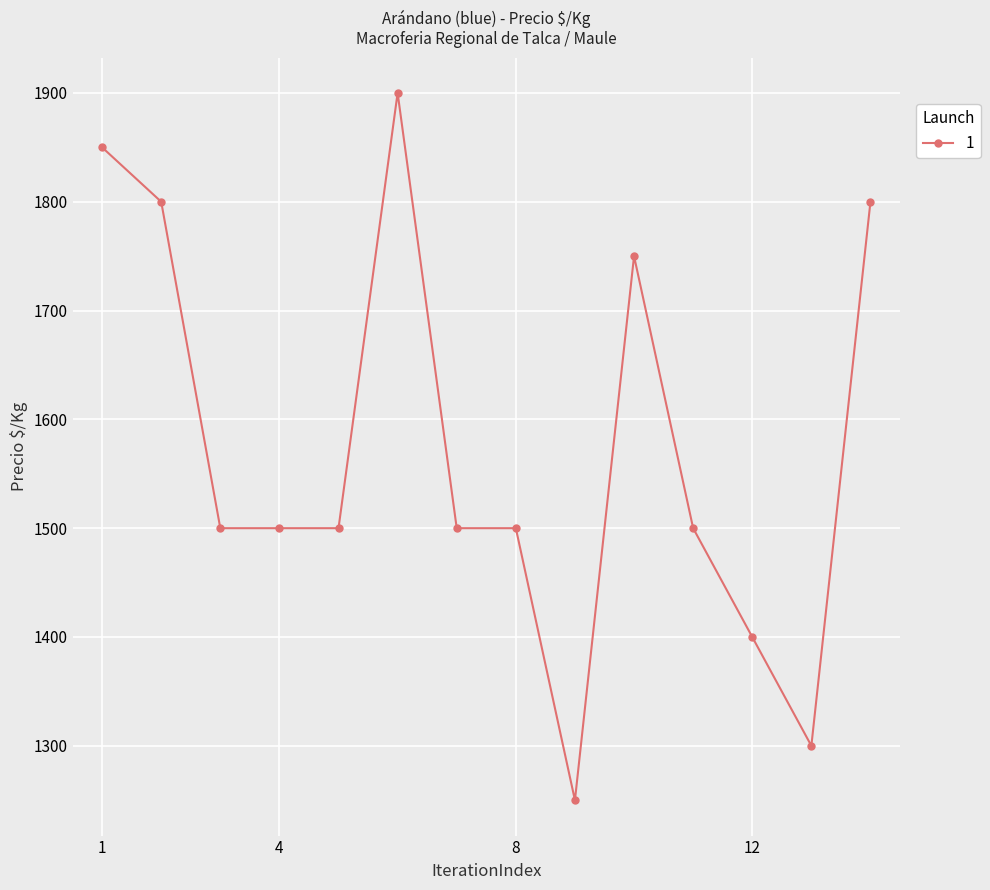

What is the value of the 5th point from the left?

1500